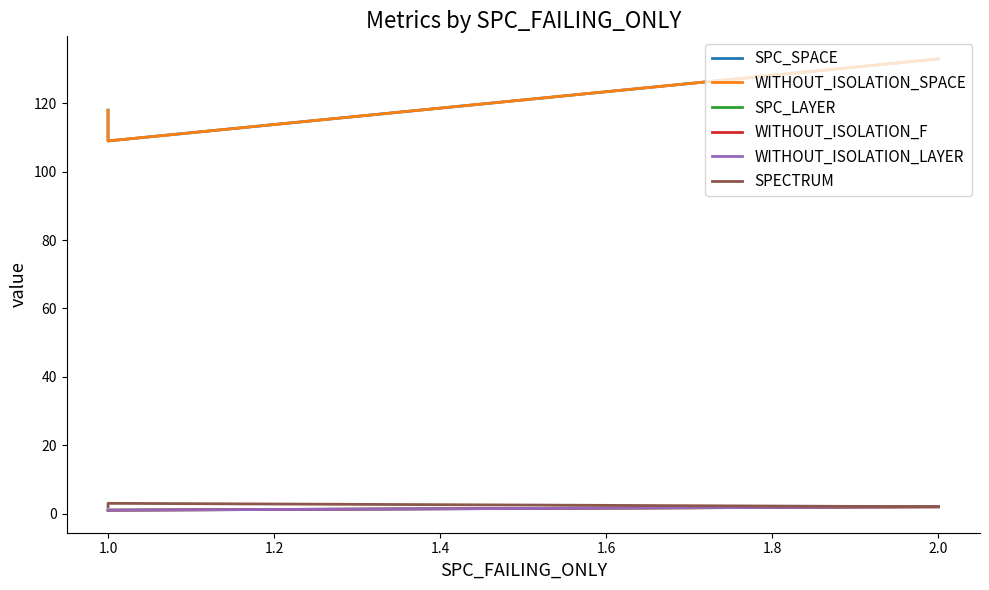

How many data points in SPC_SPACE are above 118?

1